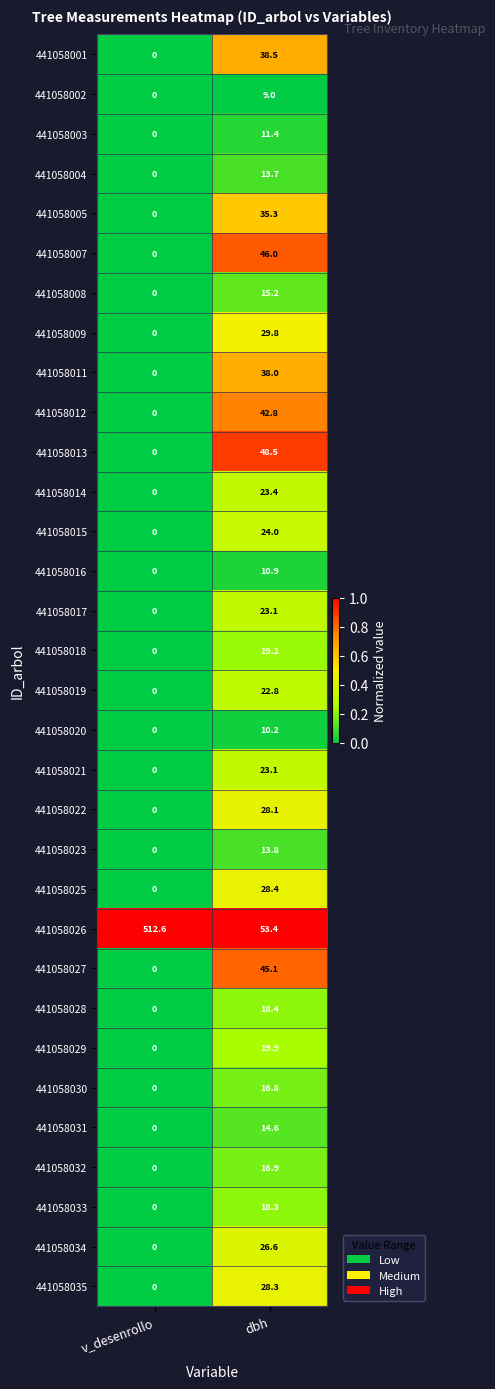

What is the difference between the 441058033 values at v_desenrollo and dbh?

18.3